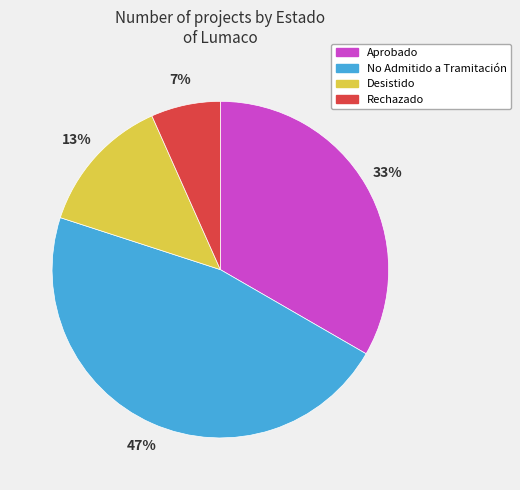

Does any single category account for the majority?

No